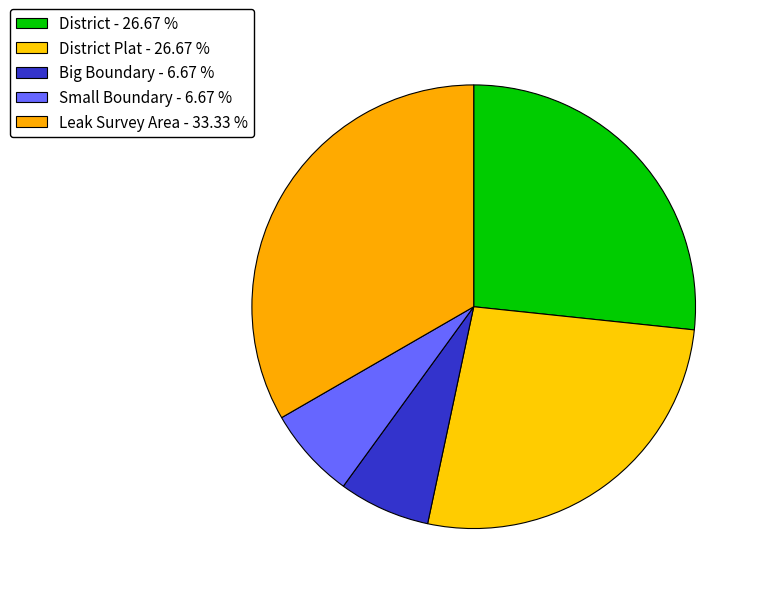

How many slices are in this pie chart?

5